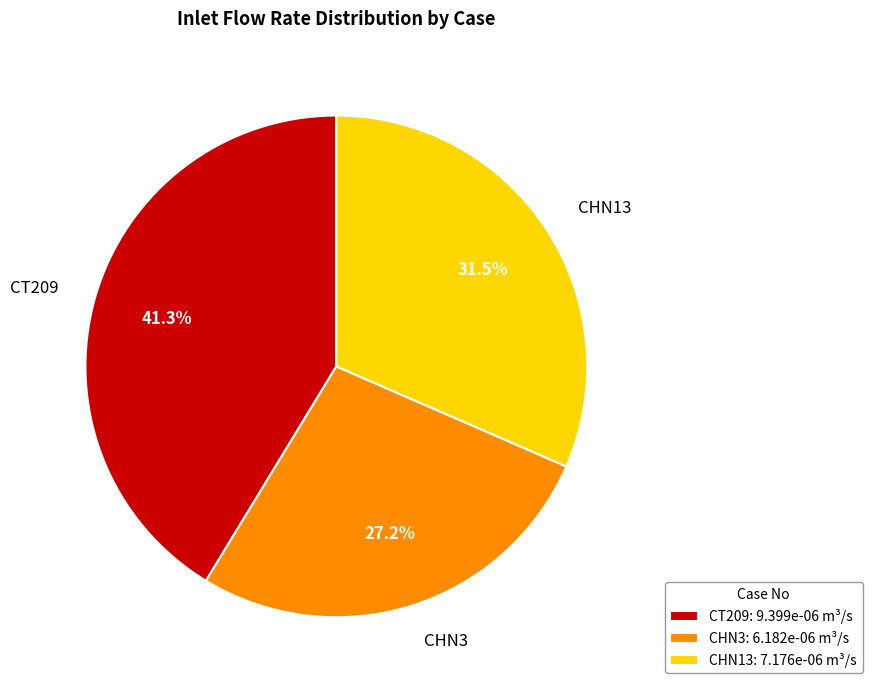

Rank the categories by value from lowest to highest.

CHN3, CHN13, CT209